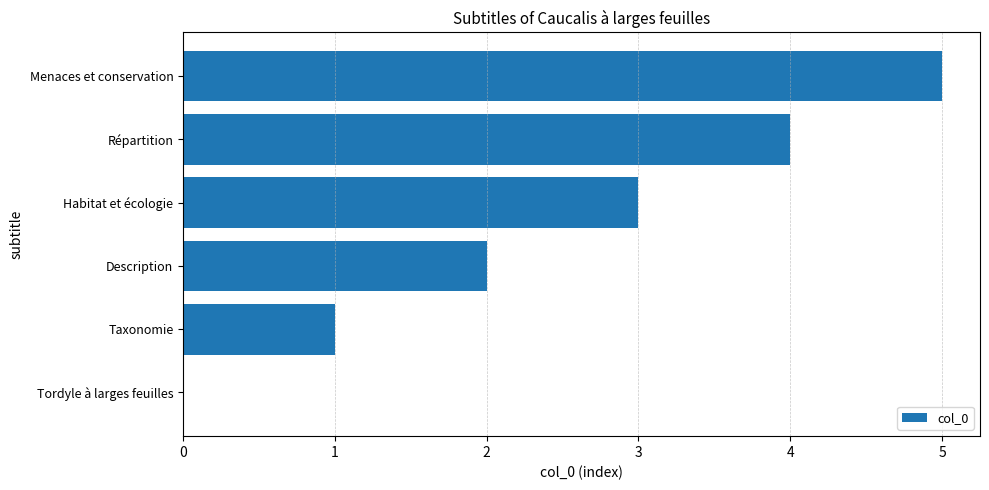

What is the sum of all values?

15